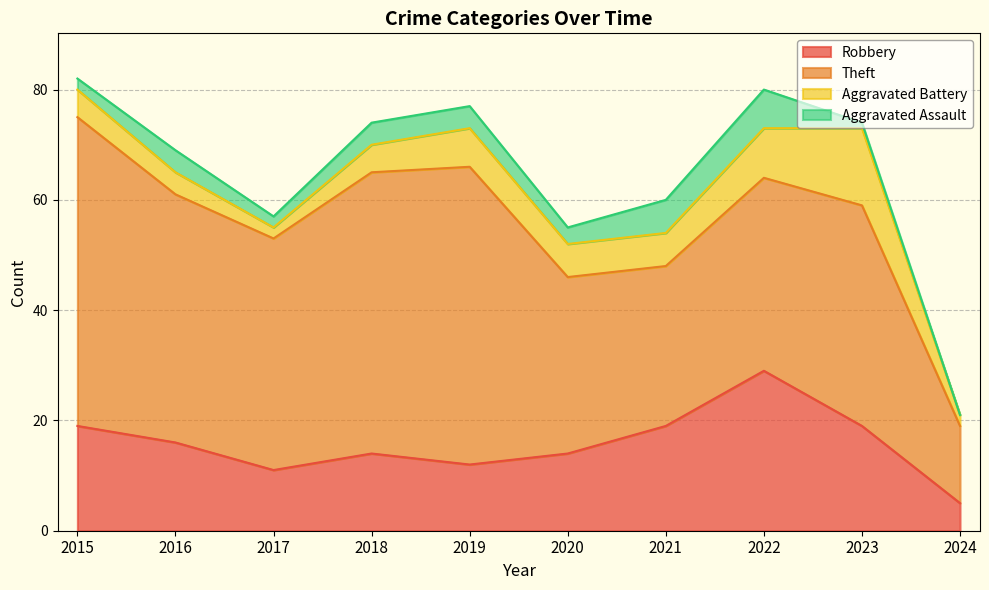

The value of Aggravated Assault at 2020 is 1. True or false?

False